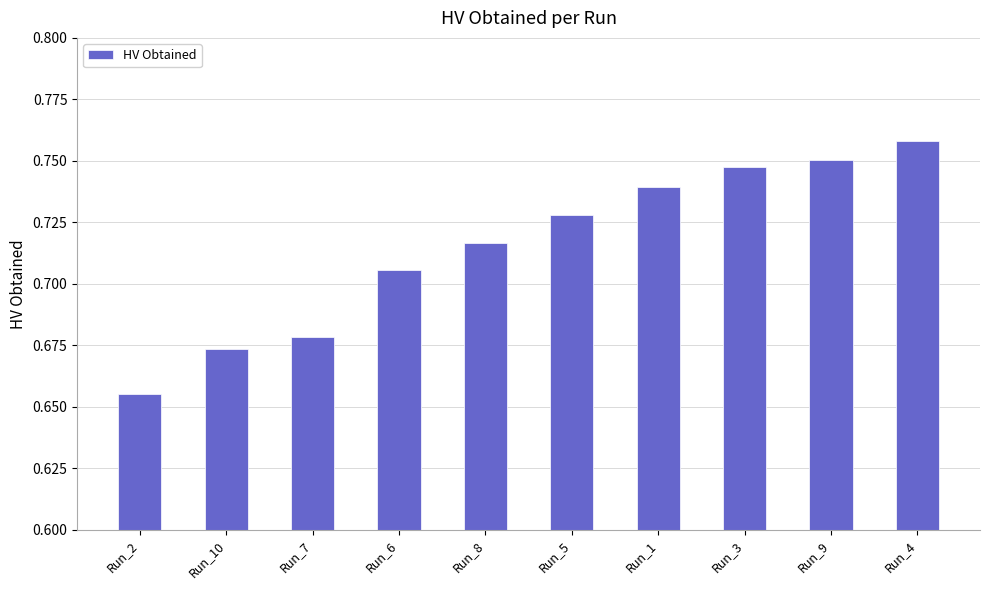

What is the difference between the second highest and minimum values?

0.1